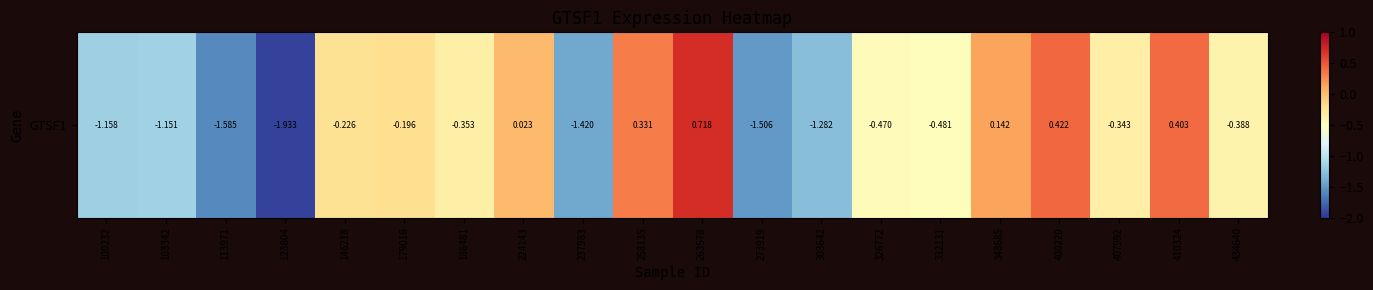

Rank the categories by value from highest to lowest.

263578, 400220, 410324, 258135, 348685, 224143, 179016, 146218, 407992, 186481, 434640, 326772, 332131, 103342, 100232, 303642, 237983, 273919, 113971, 123804